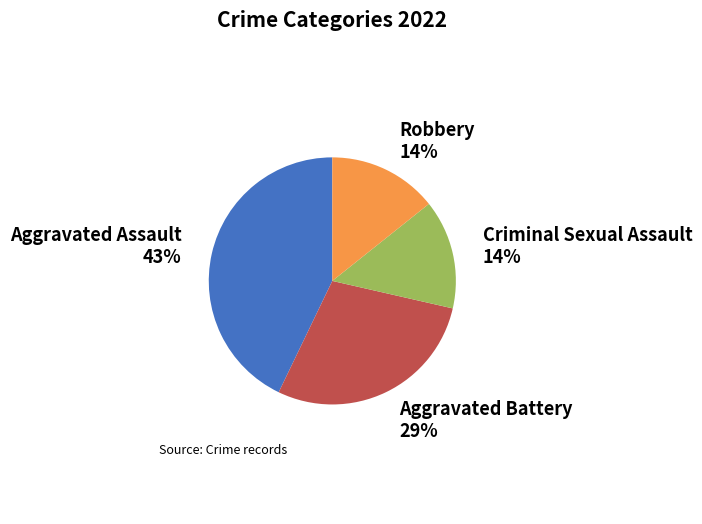

How many slices are in this pie chart?

4